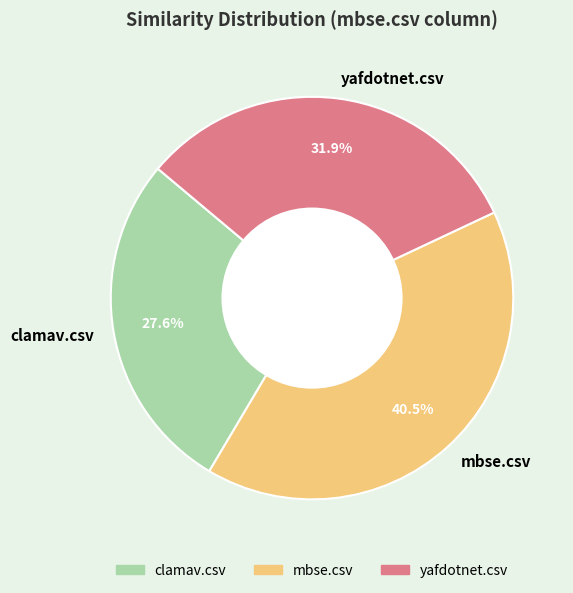

What is the total percentage of yafdotnet.csv and clamav.csv?

59.5%